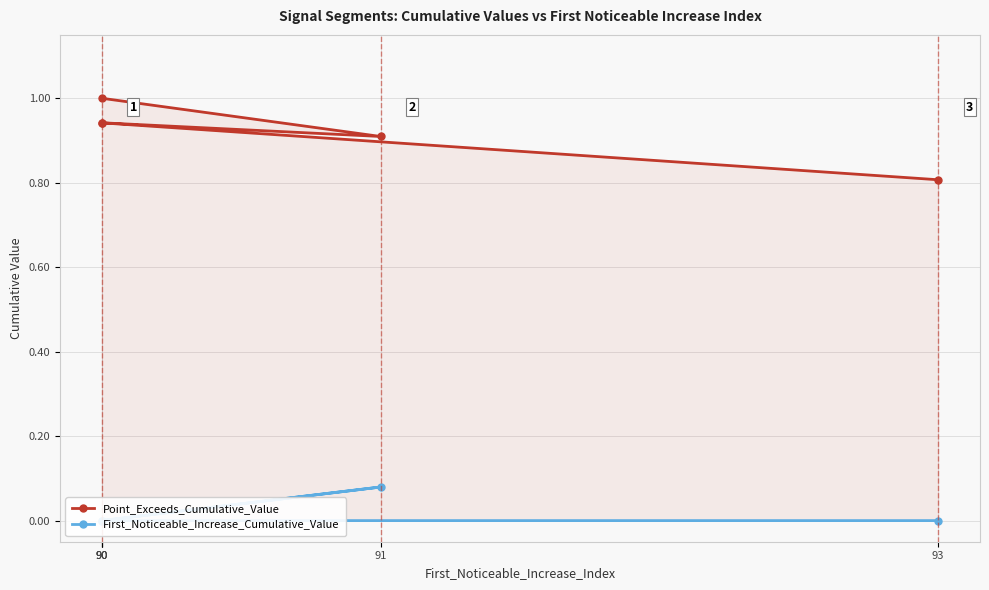

What is the average value of the Point_Exceeds_Cumulative_Value series?

0.9